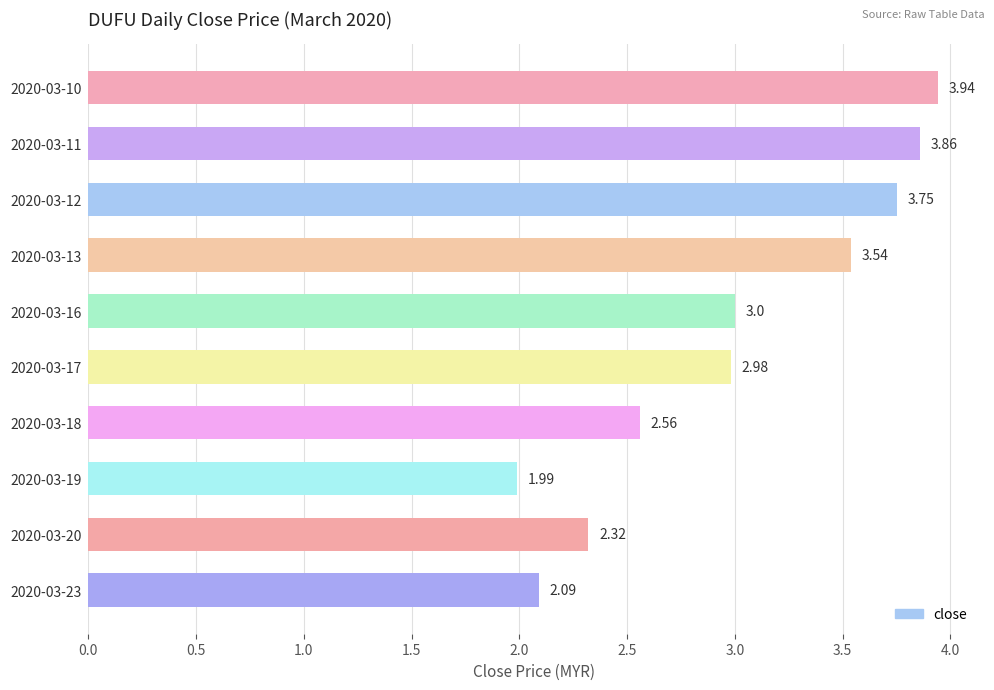

Approximately how many times larger is the value at 2020-03-10 compared to 2020-03-13?

1.1